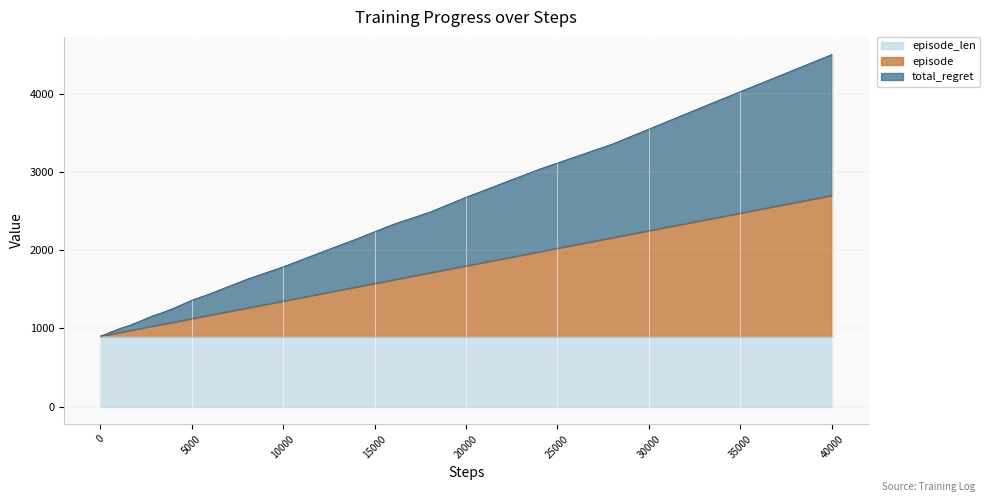

At which category is the sum across all series the highest?

40000